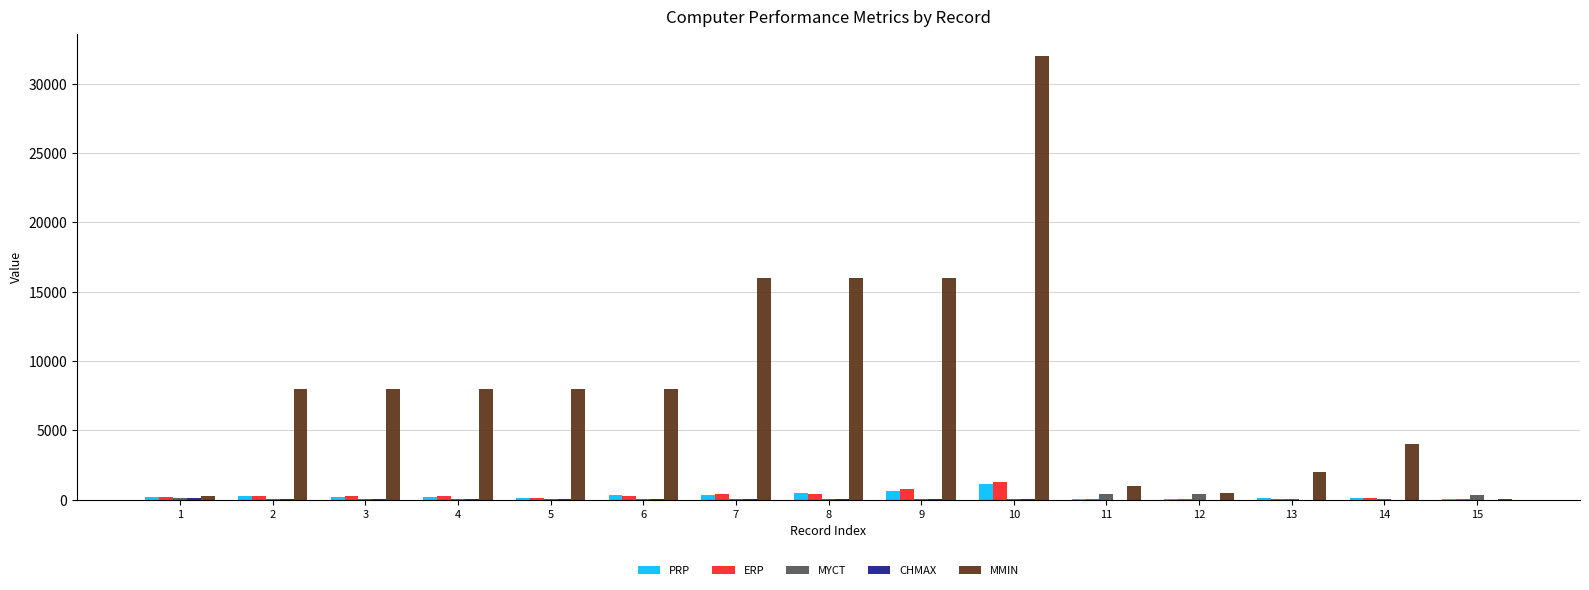

The value of MYCT at 1 is 125. True or false?

True